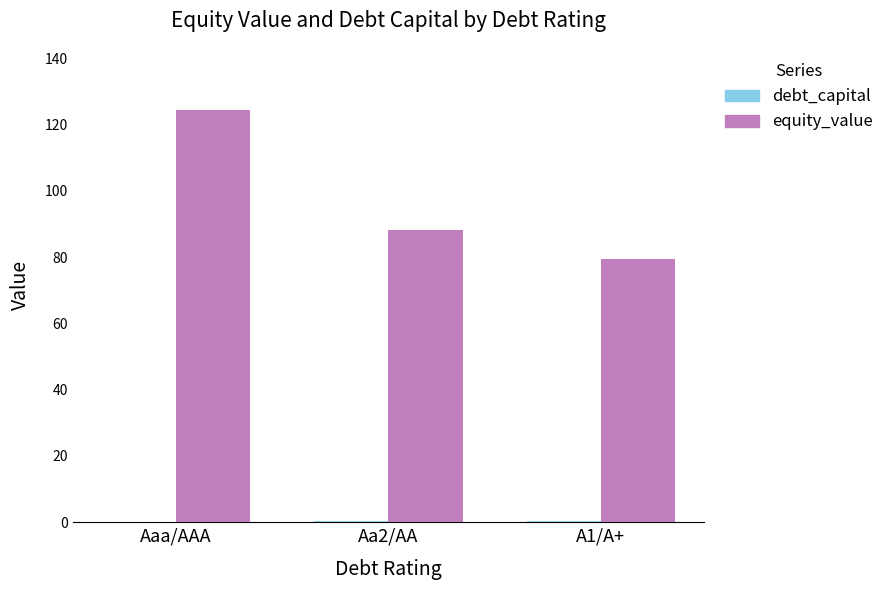

At which category is the sum across all series the highest?

Aaa/AAA